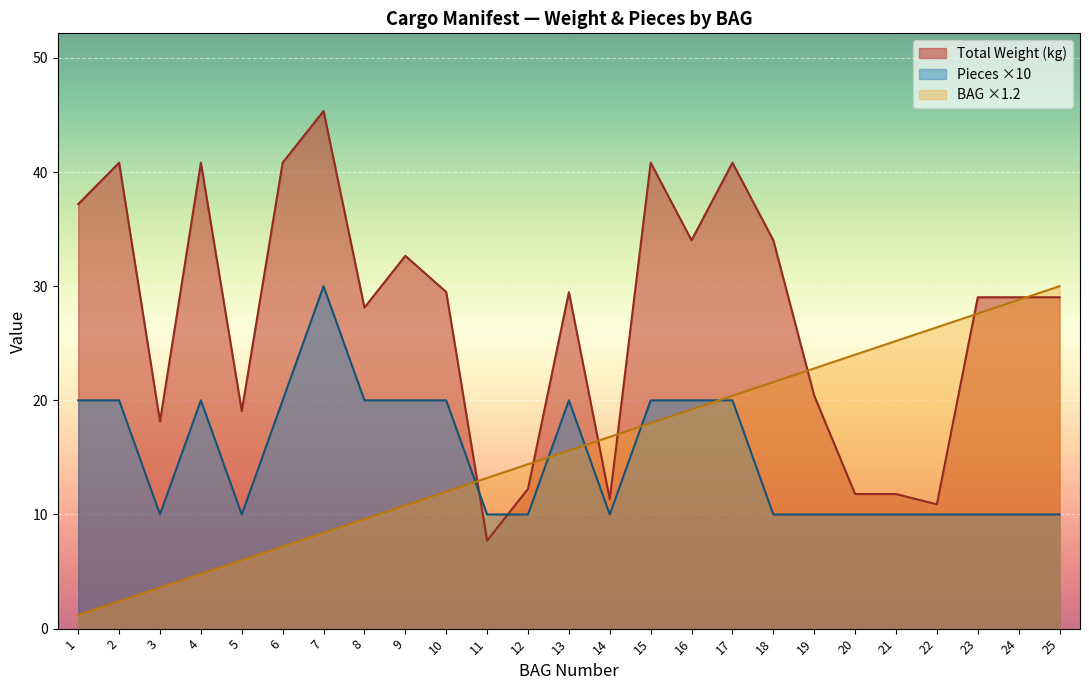

The PESO series shows 31.8 at 13. True or false?

False